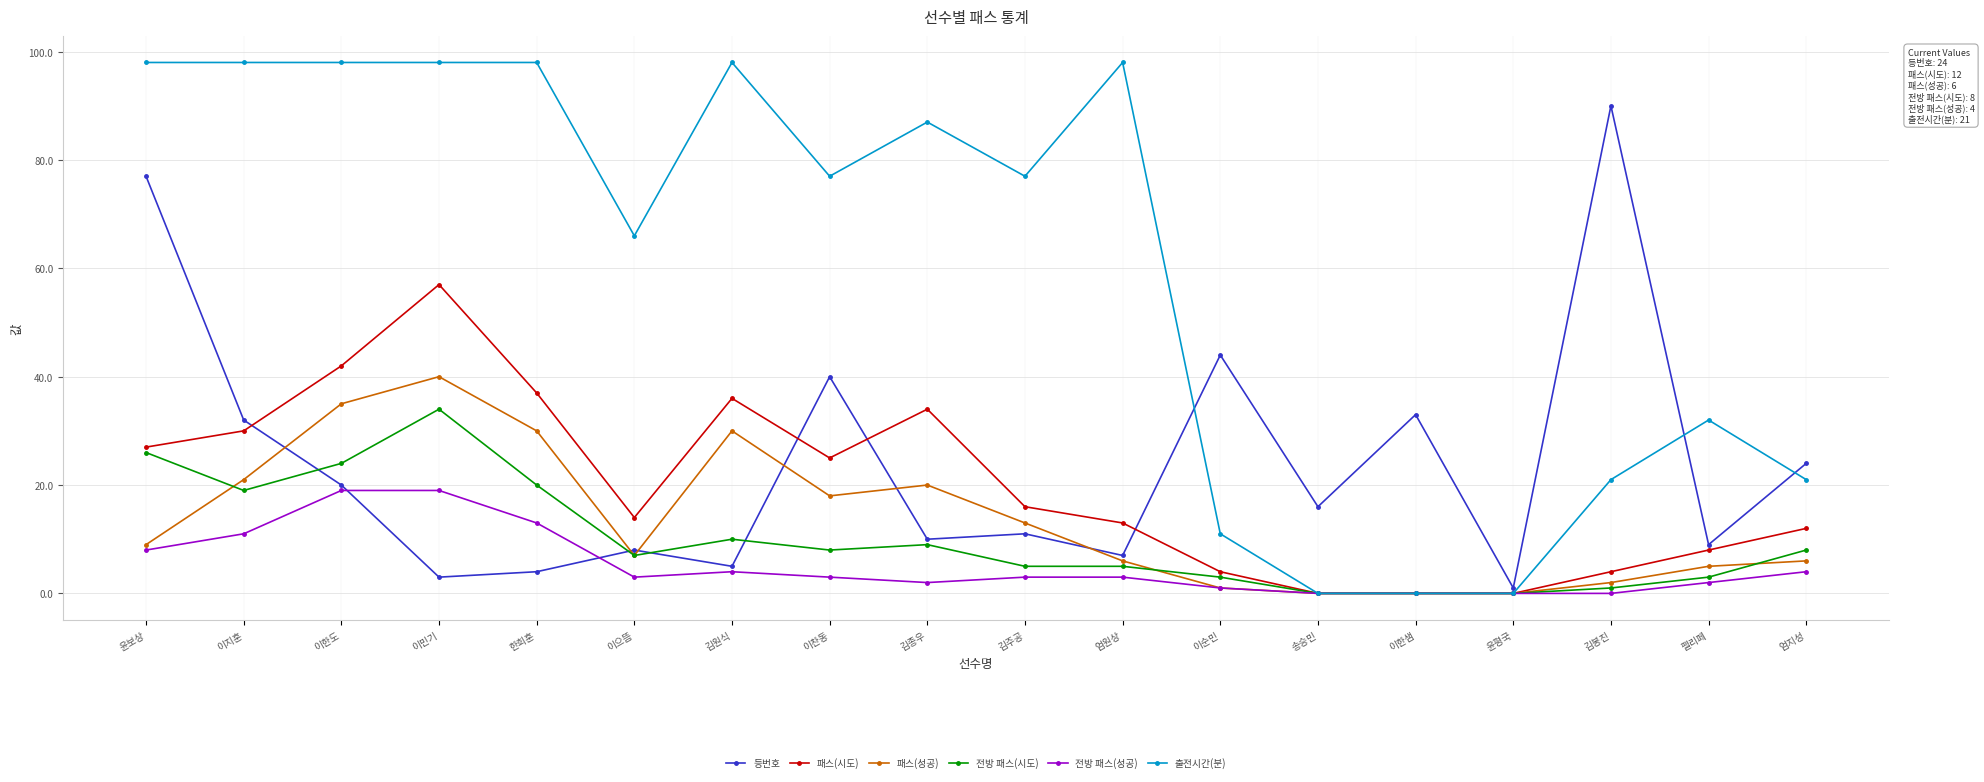

How many categories are shown in the chart?

18